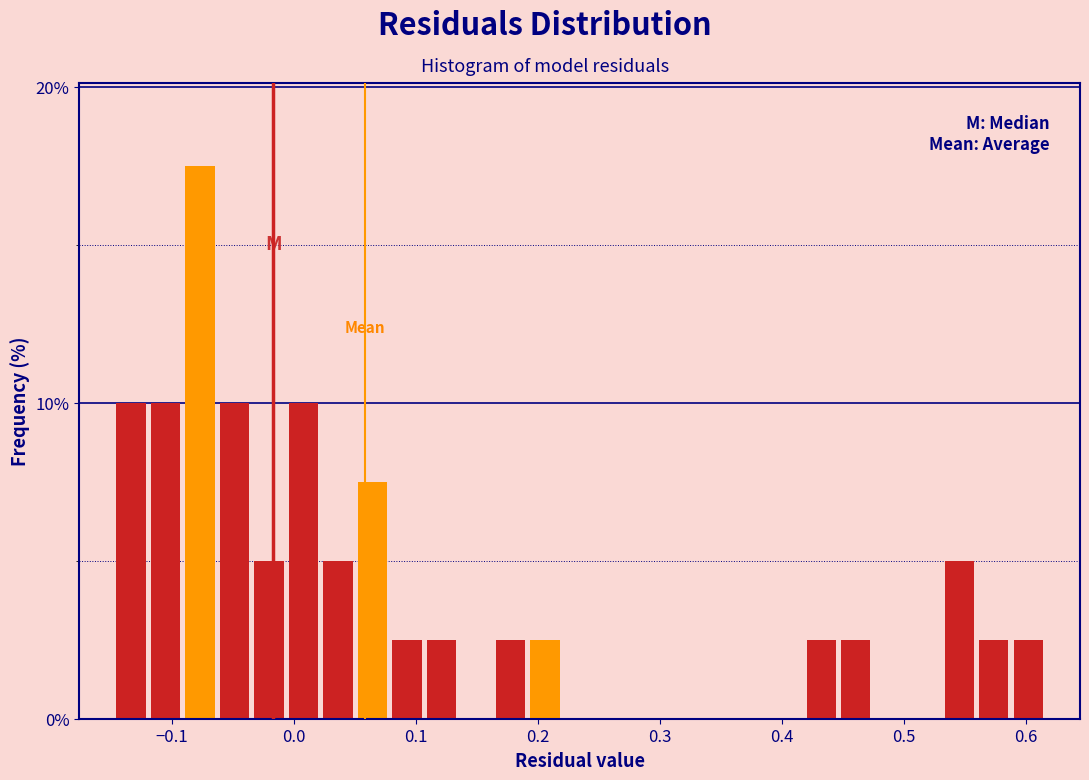

Read against the x-axis, roughly where is the centre of the tallest bar?

-0.08